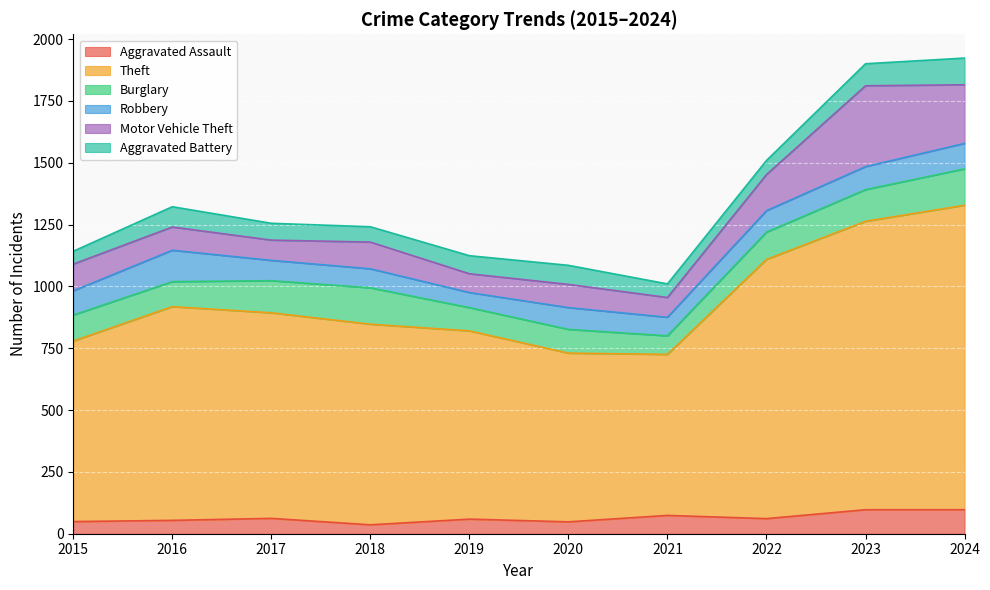

Which label corresponds to the smallest value in the chart?

2018